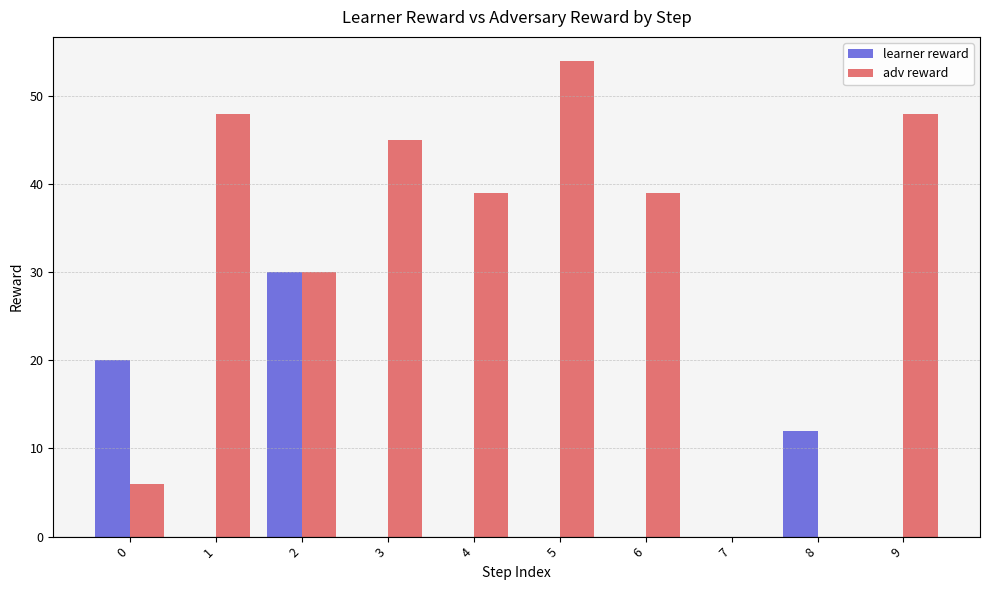

How many series are shown in this chart?

2